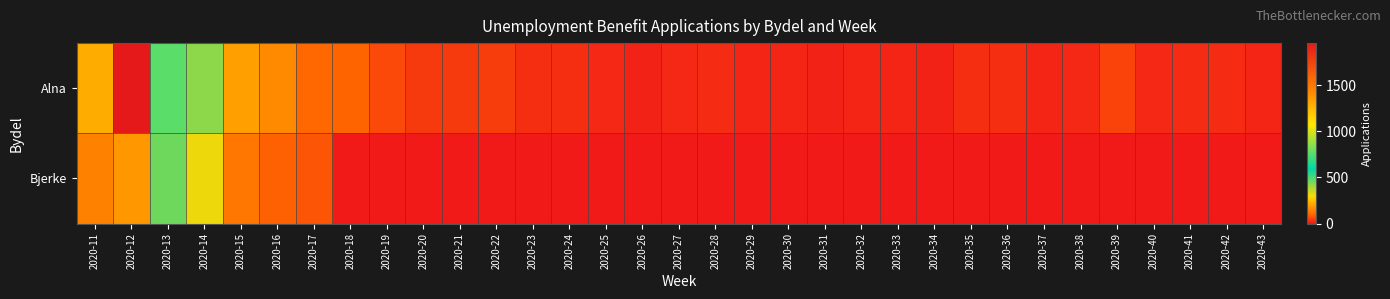

At which category is the sum across all series the highest?

2020-12